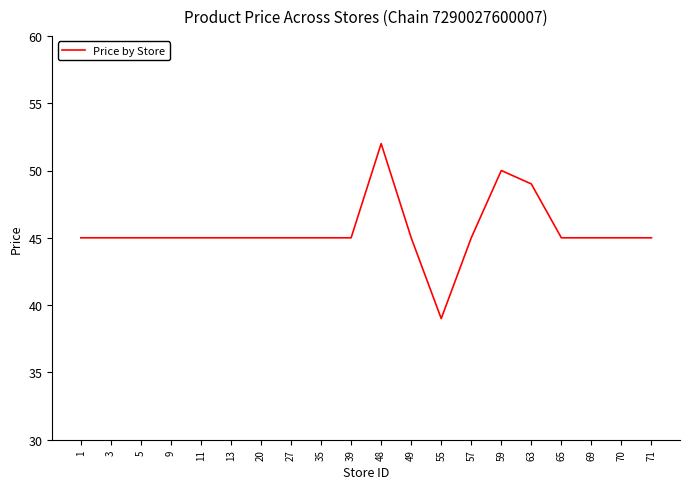

What is the difference between the maximum and minimum values?

13